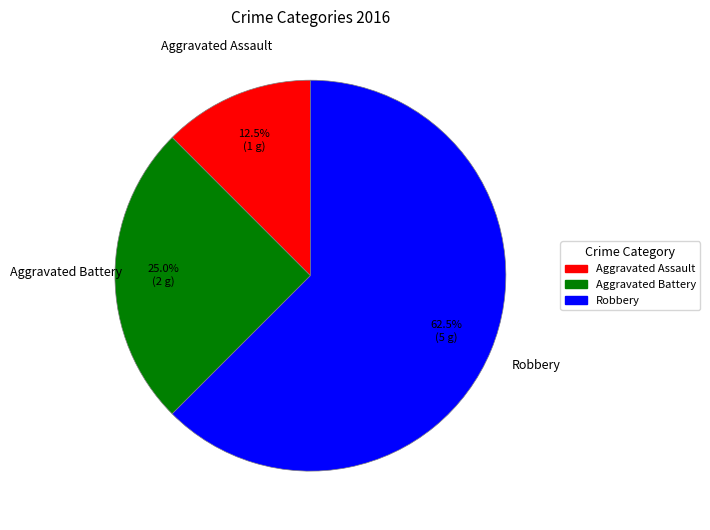

How many slices are in this pie chart?

3